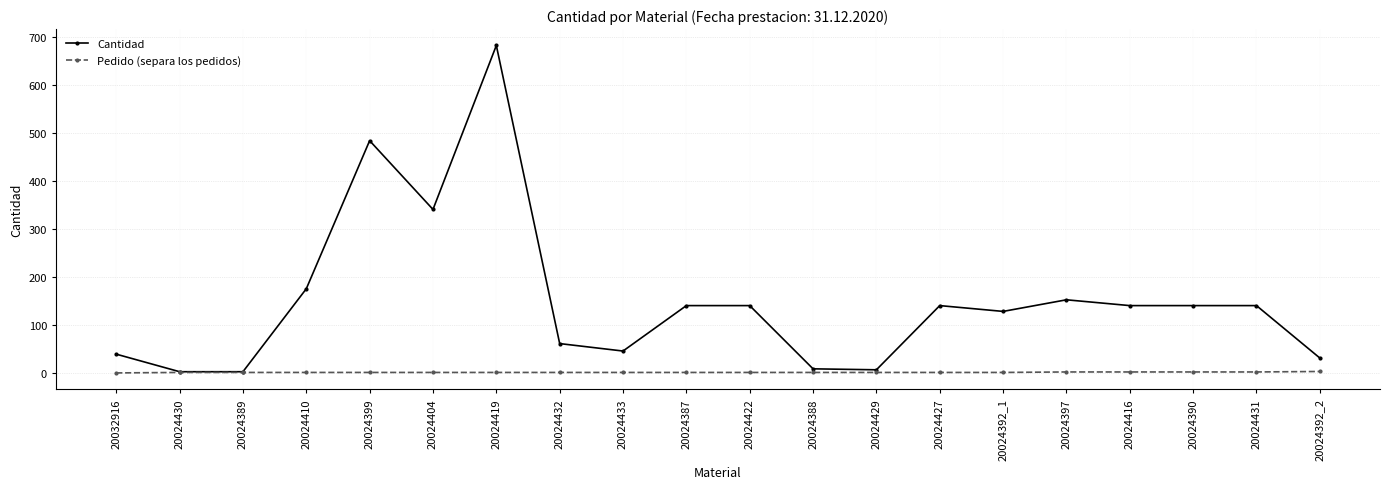

What is the minimum value for Pedido (separa los pedidos)?

1.0